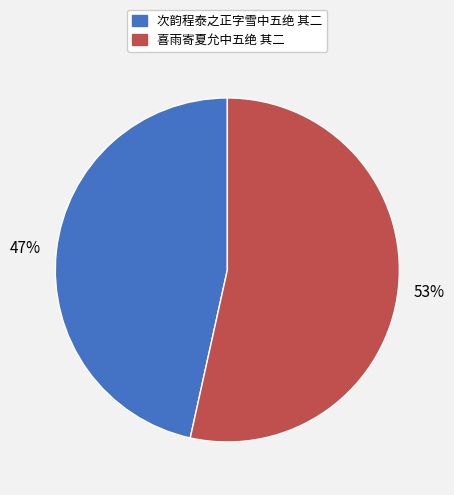

Do 次韵程泰之正字雪中五绝 其二 and 喜雨寄夏允中五绝 其二 together represent more than half of the pie?

Yes